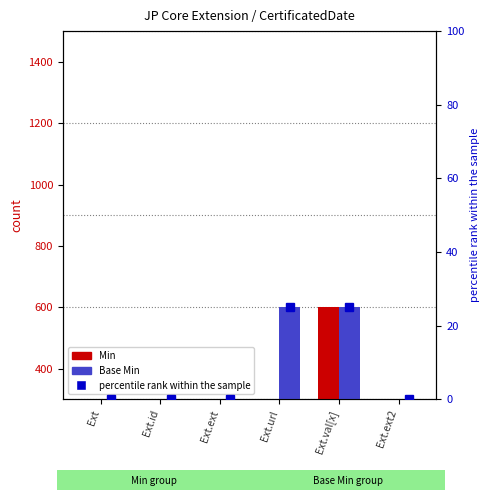

The Base Min series shows 300 at Ext.ext. True or false?

True